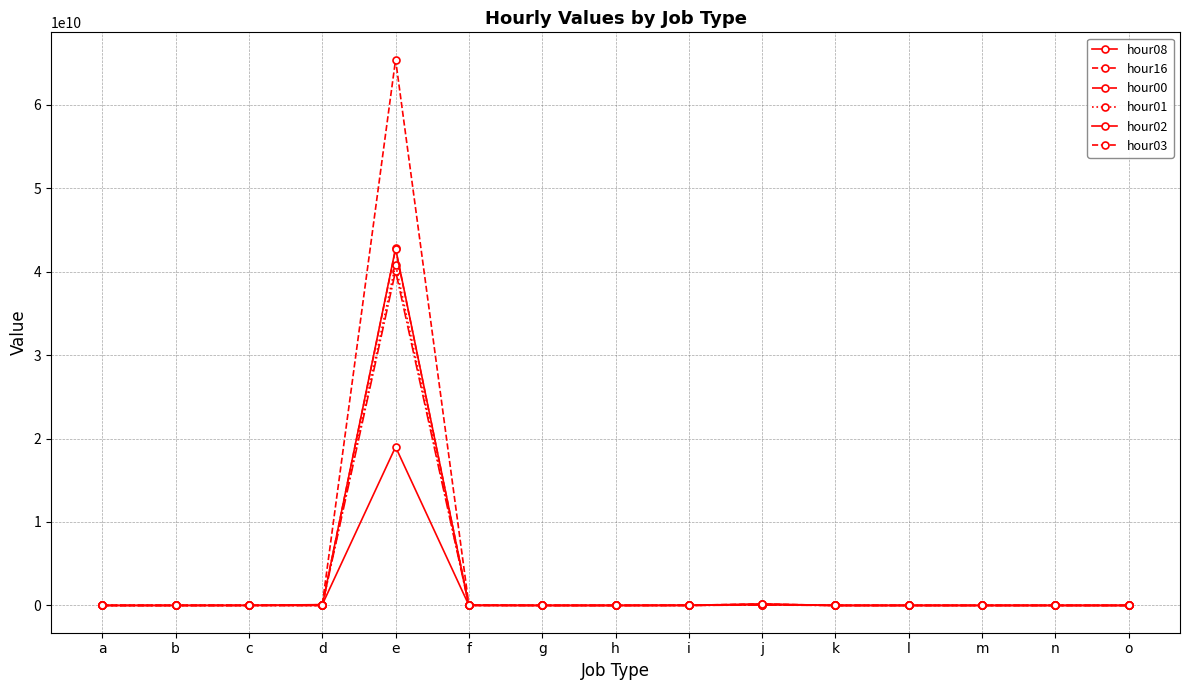

Where is the first local maximum for hour16?

e